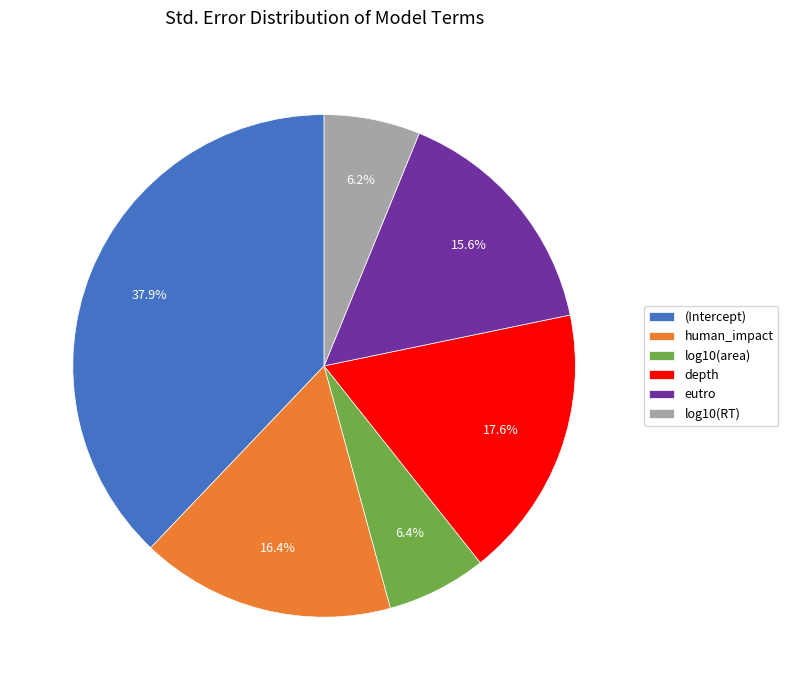

The human_impact slice represents 30% of the pie. True or false?

False